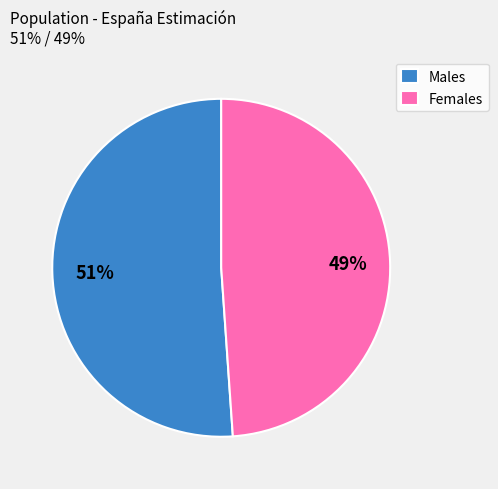

What is the largest slice in the pie chart?

Males